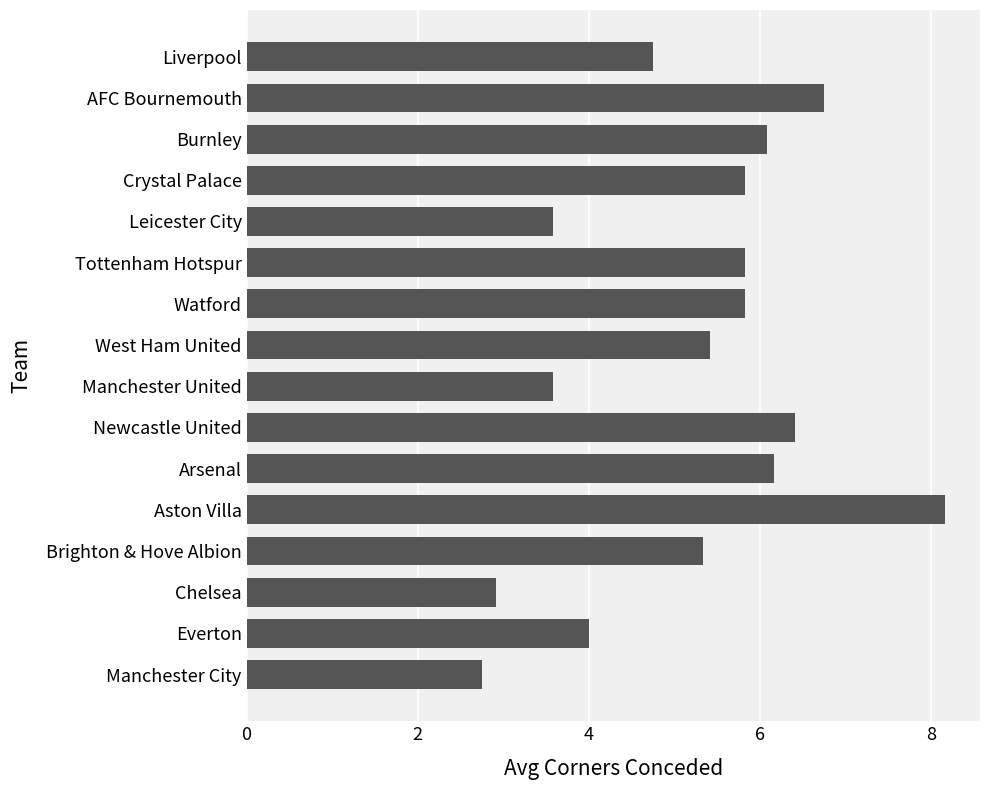

True or false: the data shows 6.5 at Liverpool.

False